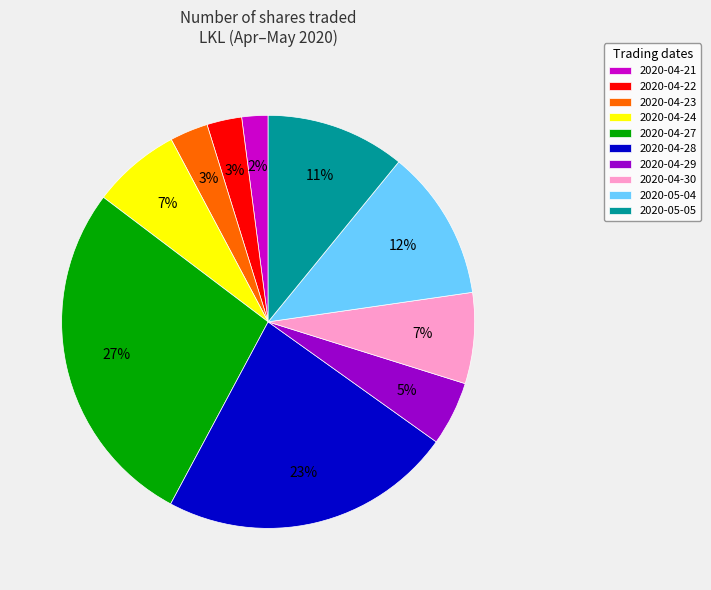

To the nearest percent, what is the average slice percentage?

10%